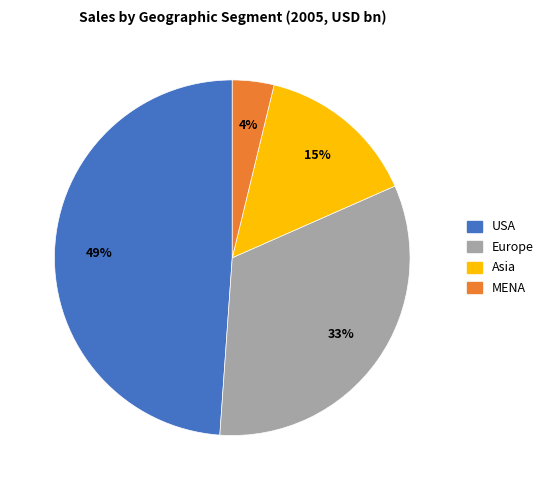

Combined, do MENA and USA account for over 50%?

Yes